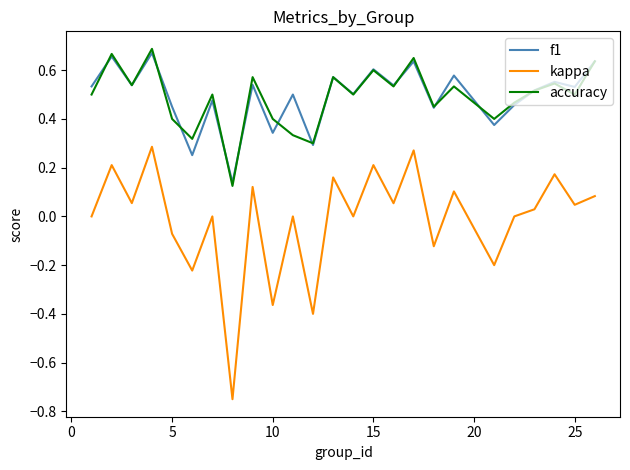

True or false: kappa and accuracy cross at least once.

False